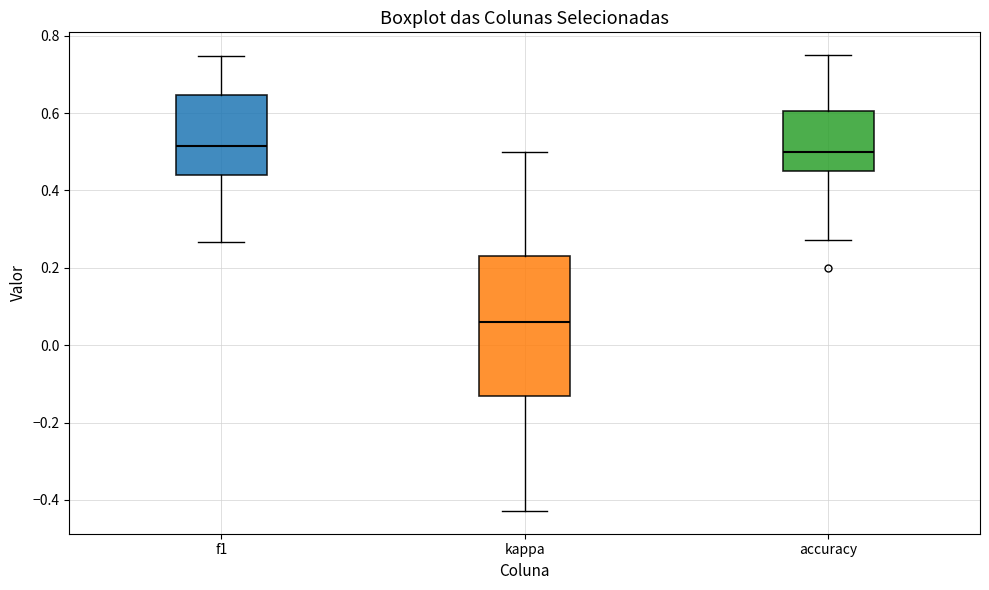

Which box's median line is the lowest?

kappa